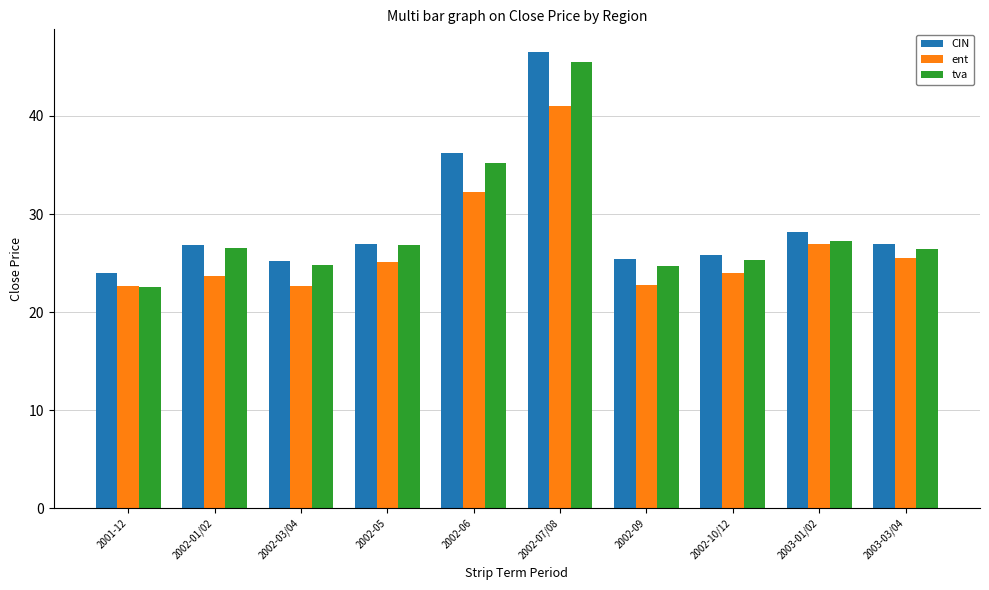

What is the spread (max minus min) of values at 2002-03/04?

2.5